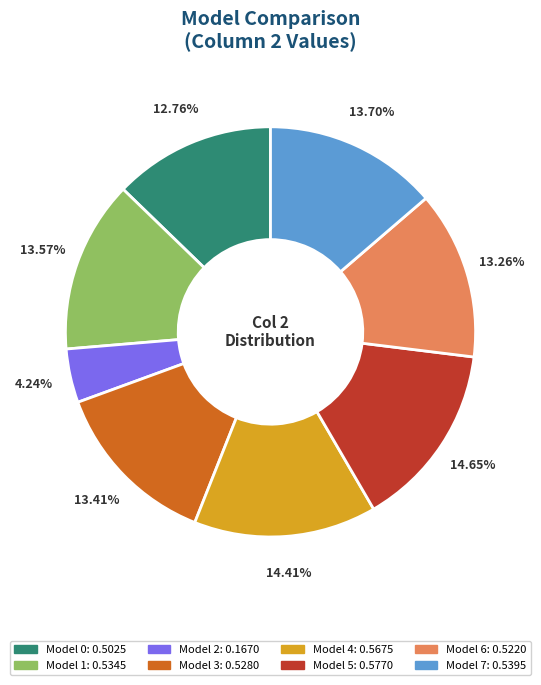

Does any single category account for the majority?

No